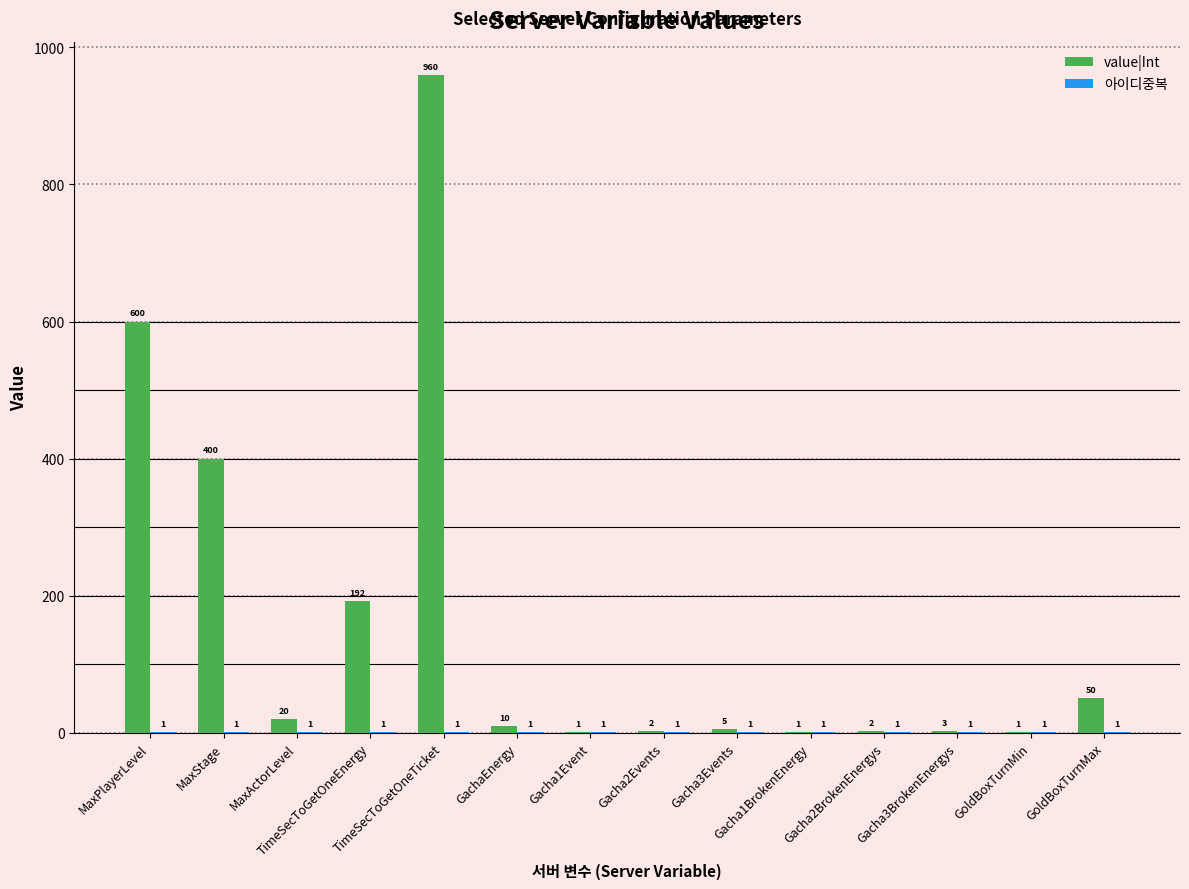

How many data points does each series have?

14